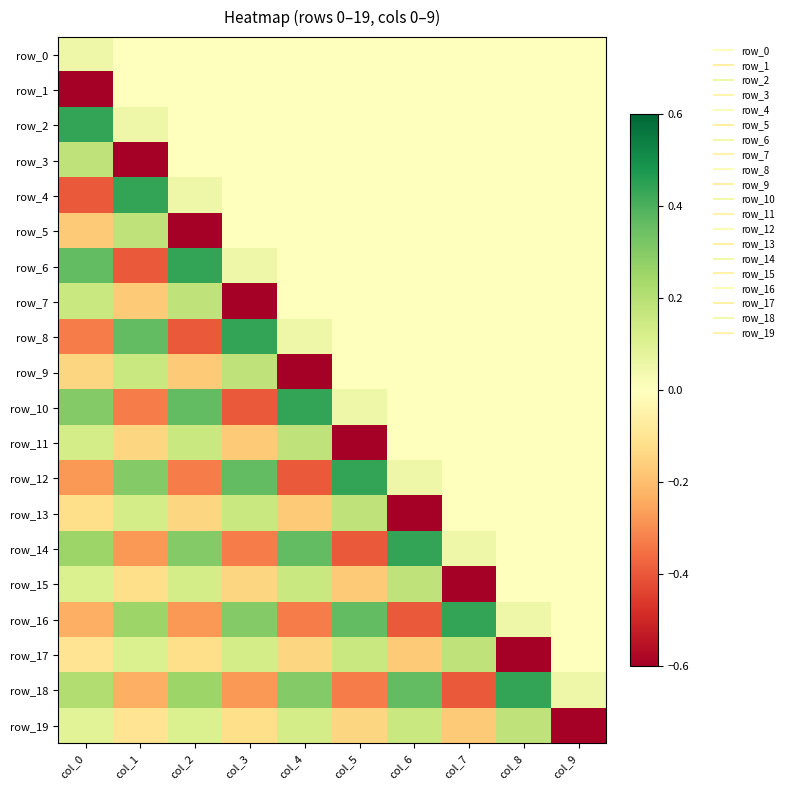

What is the difference between the highest and lowest values at col_5?

1.0